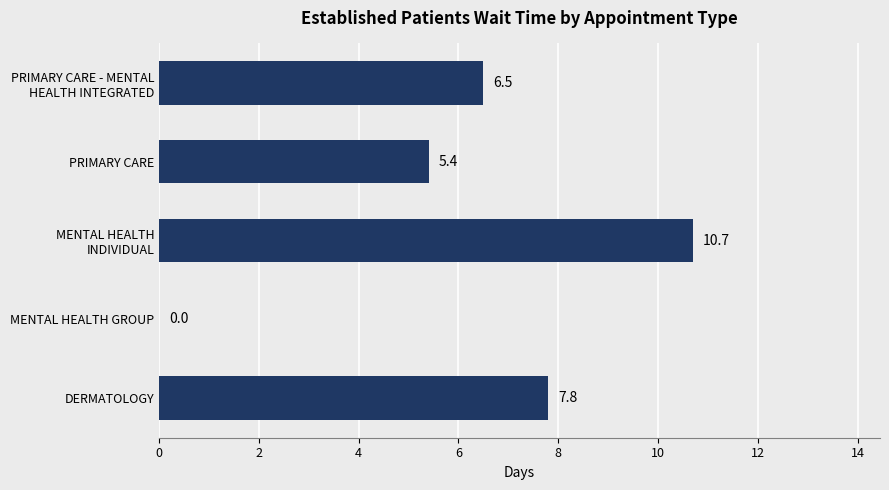

At which label is the value closest to 5?

PRIMARY CARE